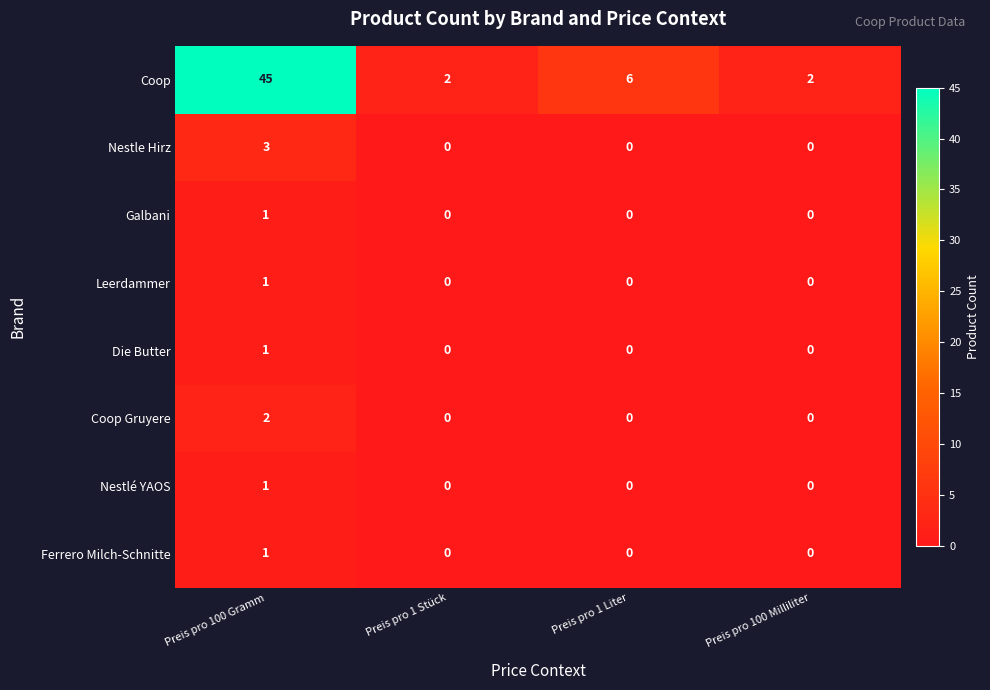

Which label corresponds to the largest value in the chart?

Preis pro 100 Gramm